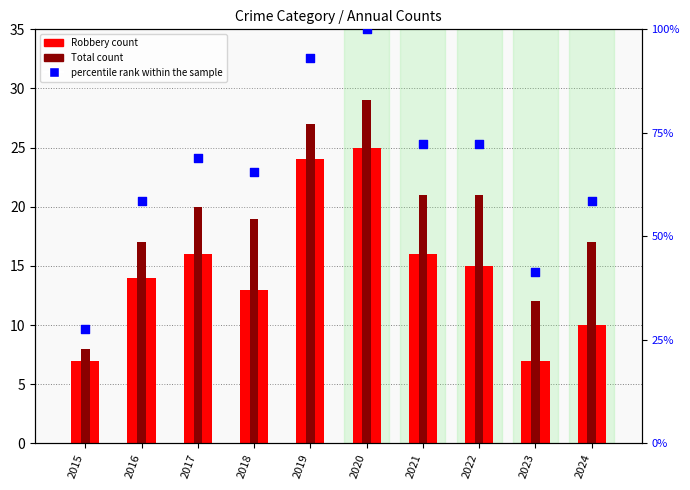

What is the ratio of the value at 2021 to the value at 2018?

1.1